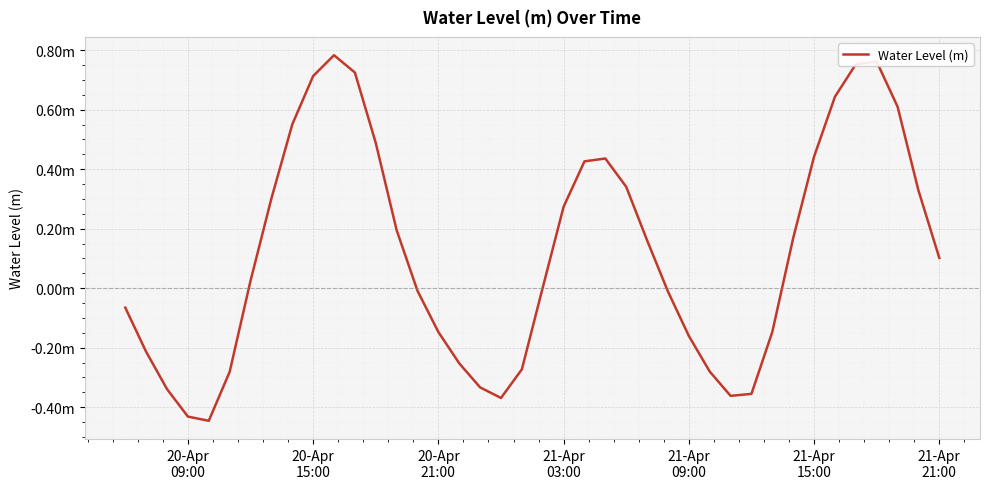

Does the chart have visible grid lines?

Yes